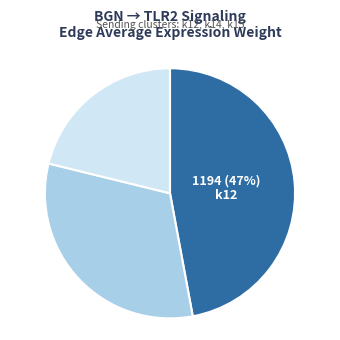

Count the number of slices in the pie.

3